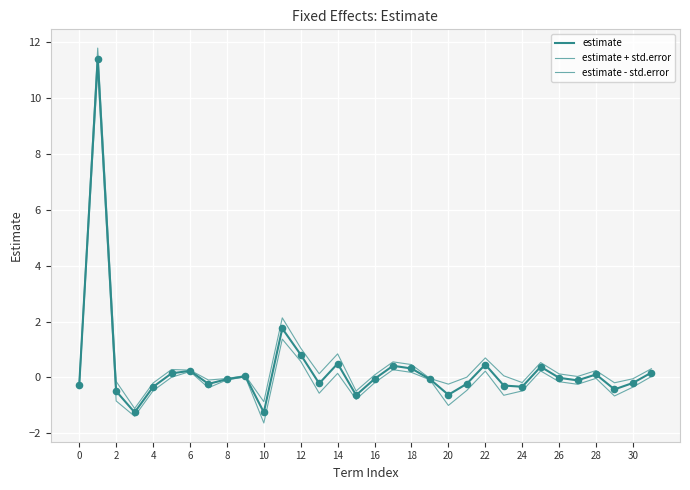

Which series has the largest total across all categories?

estimate + std.error